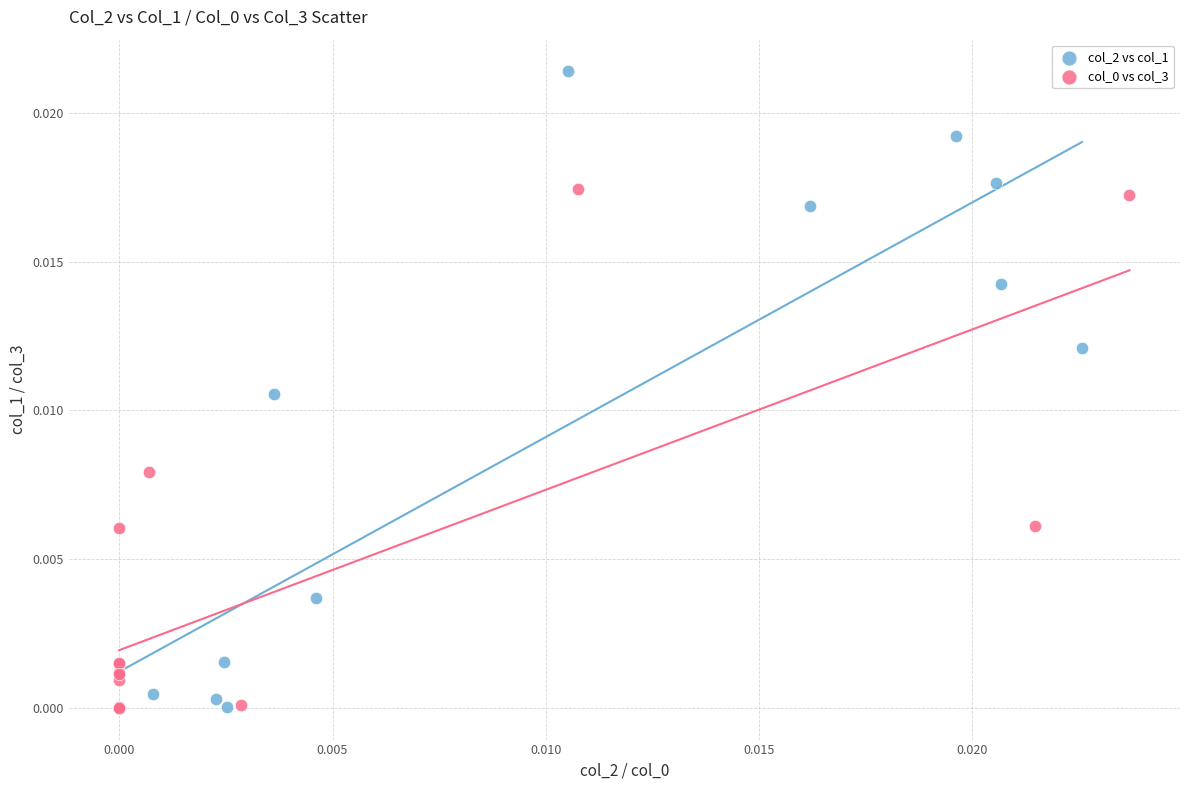

Which series reaches the maximum Y coordinate?

col_2 vs col_1